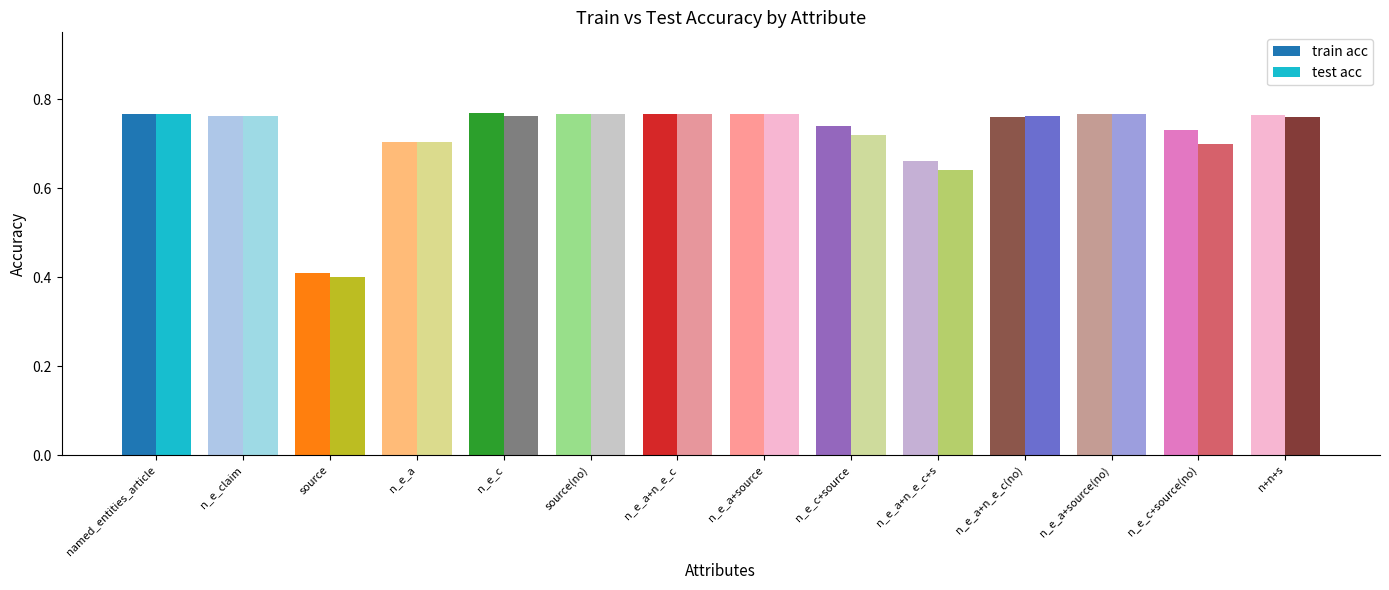

What is the difference between the second highest and second lowest values in the test acc series?

0.1